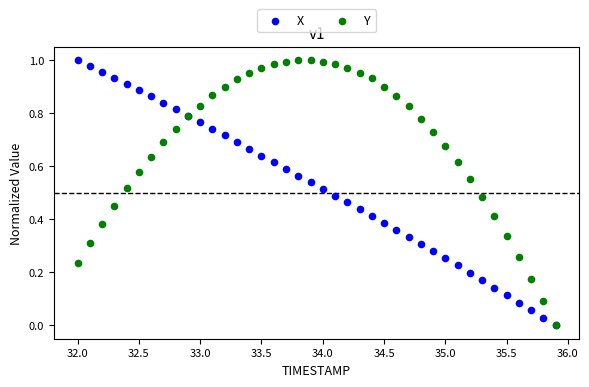

What are all the series names shown in the legend?

X, Y